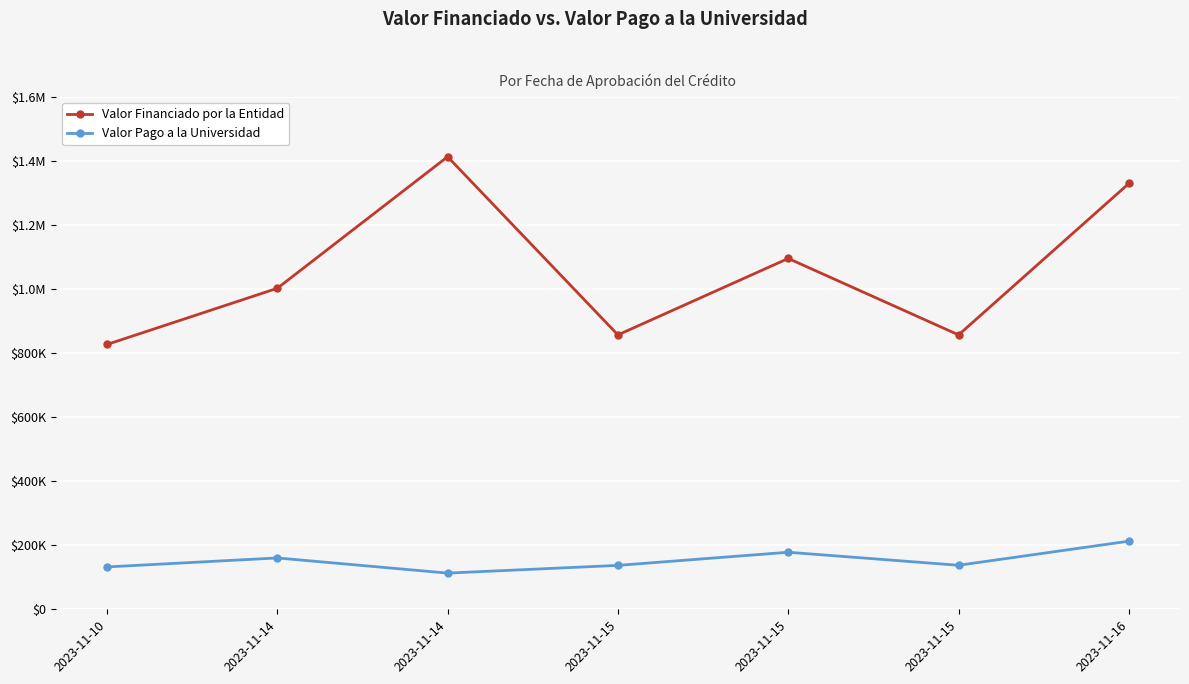

Does the chart have visible grid lines?

Yes